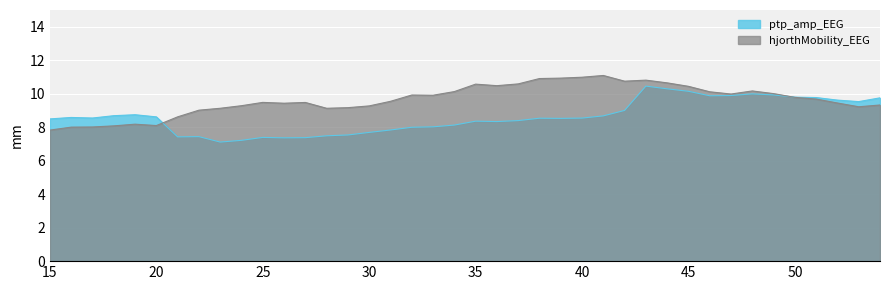

True or false: hjorthMobility_EEG and ptp_amp_EEG cross at least once.

True